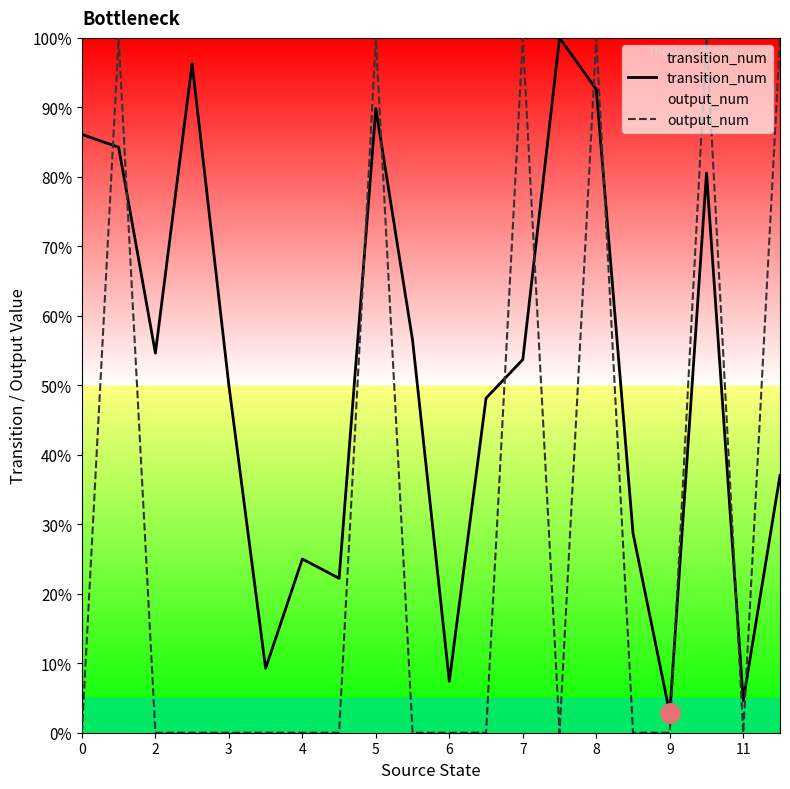

What is the difference between the highest and lowest values at 8?

7.4